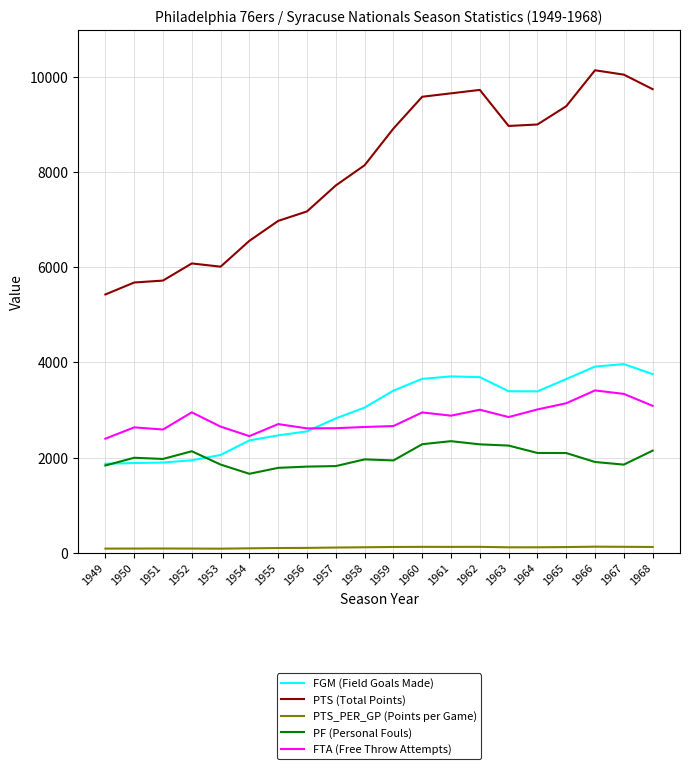

Which series has the largest total across all categories?

PTS (Total Points)